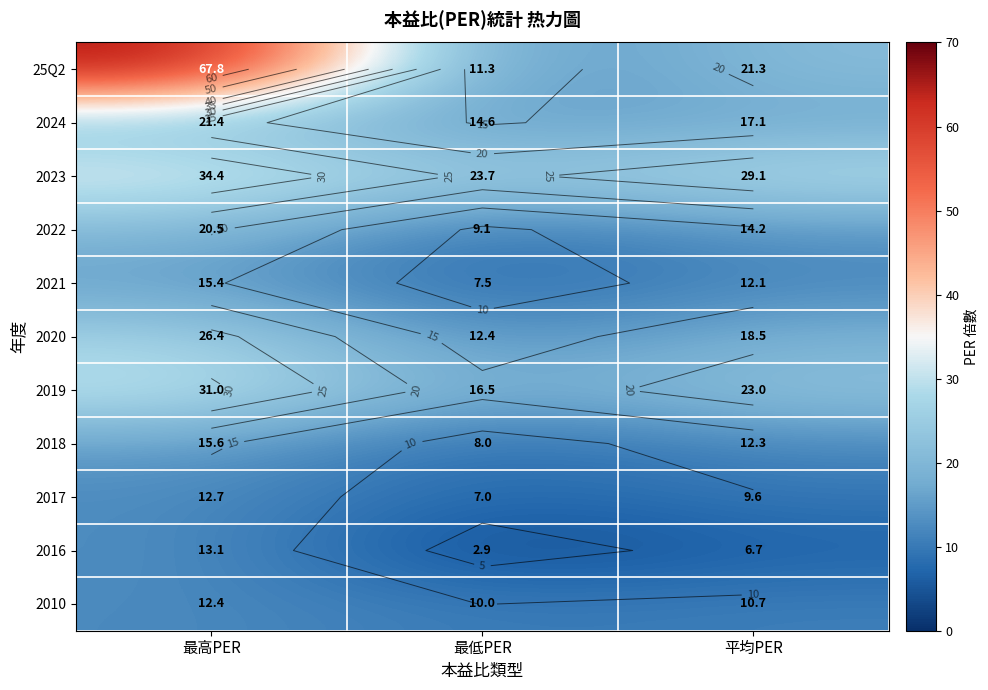

What is the approximate value of 2024 at 最高PER?

21.4